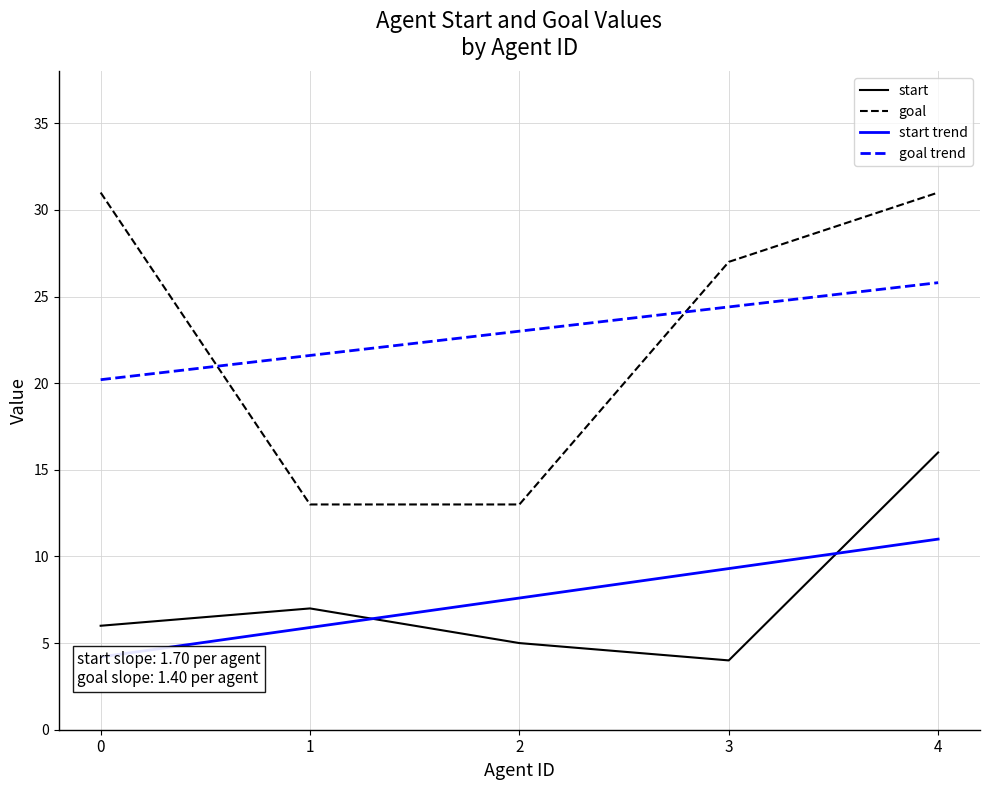

At which label does start first exceed 6?

1